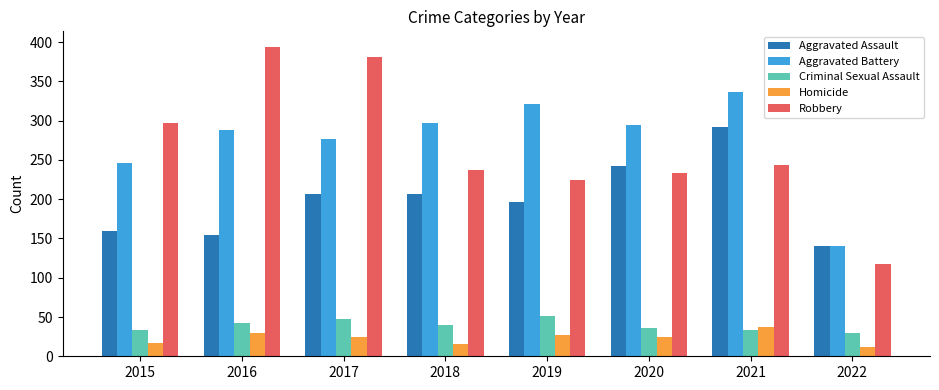

What is the difference between the Criminal Sexual Assault values at 2016 and 2017?

4